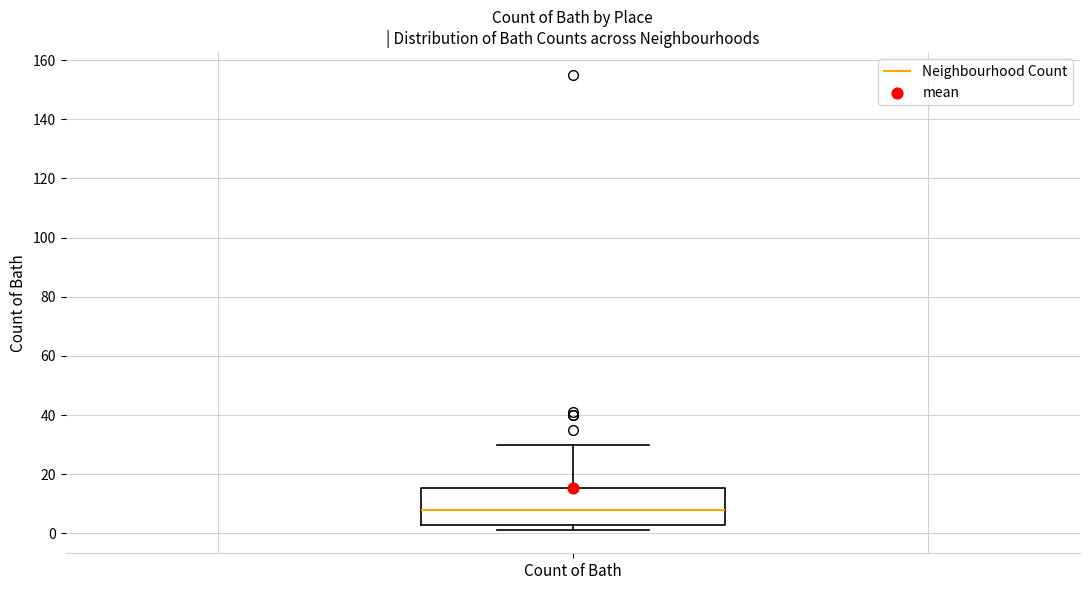

Where does the upper whisker of the box for Count of Bath end on the y-axis? The values are not printed on the chart, so give them approximately, as read against the axis.

30